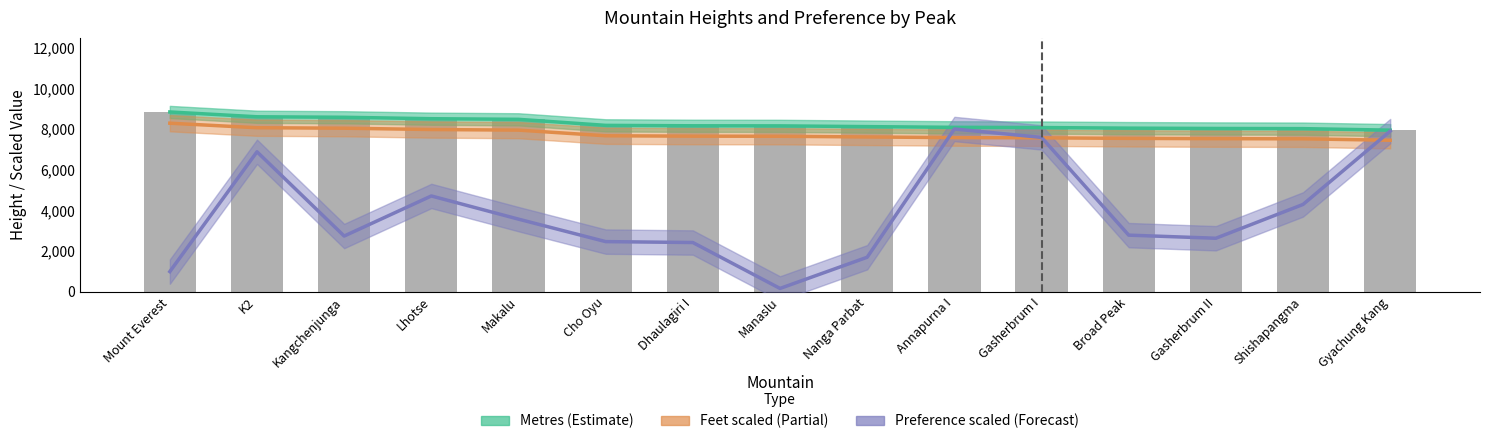

At which label does Metres reach its minimum?

Gyachung Kang